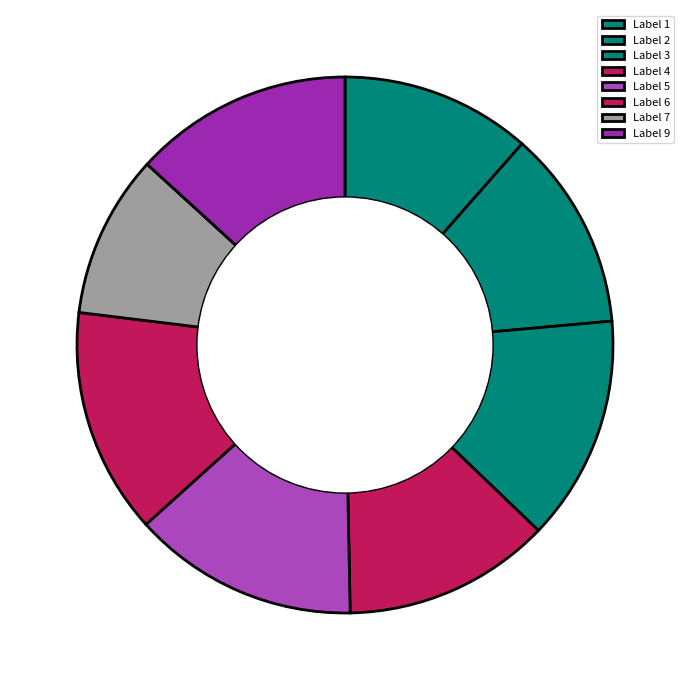

What is the largest slice in the pie chart?

5